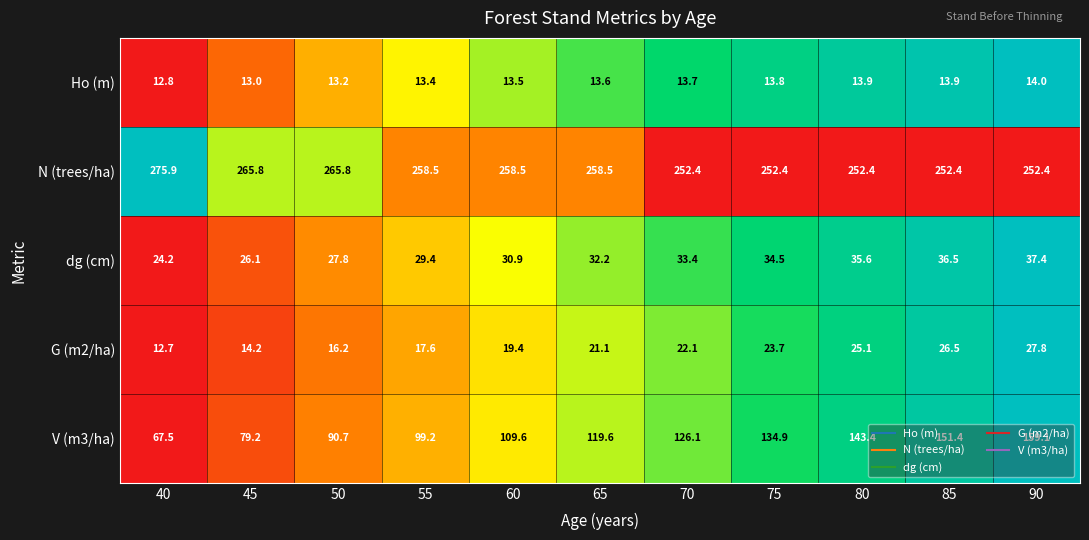

What value does the dg (cm) series have at 80?

35.6